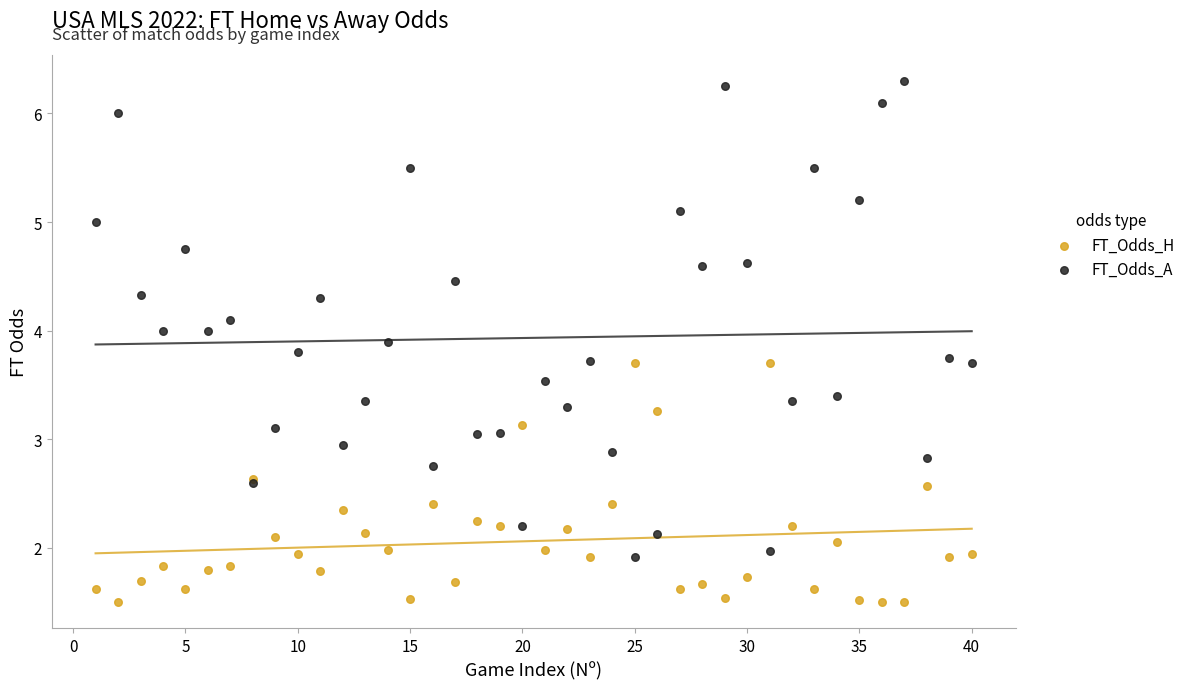

What are all the series names shown in the legend?

FT_Odds_H, FT_Odds_A